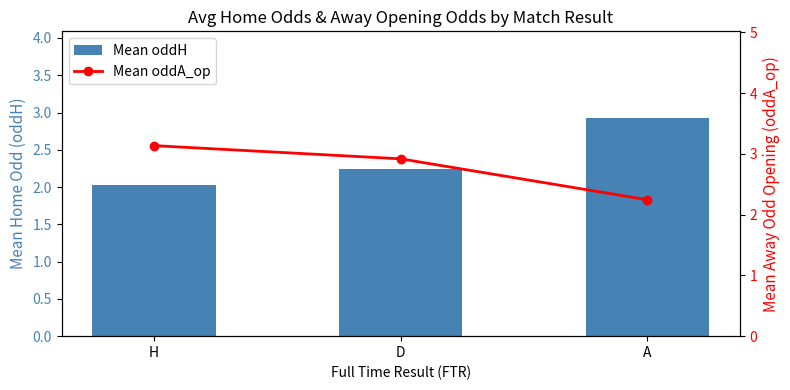

Reading right to left, transcribe all the data shown in this chart.

Mean oddH: A=2.9	D=2.2	H=2.0
Mean oddA_op: A=2.2	D=2.9	H=3.1